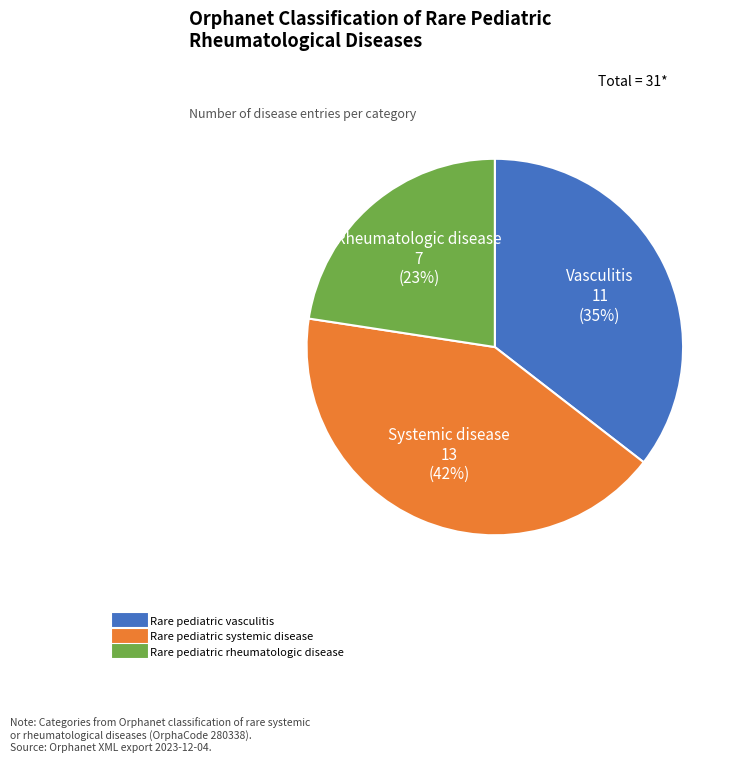

Is it true that Rare pediatric vasculitis is 46% of the pie?

False